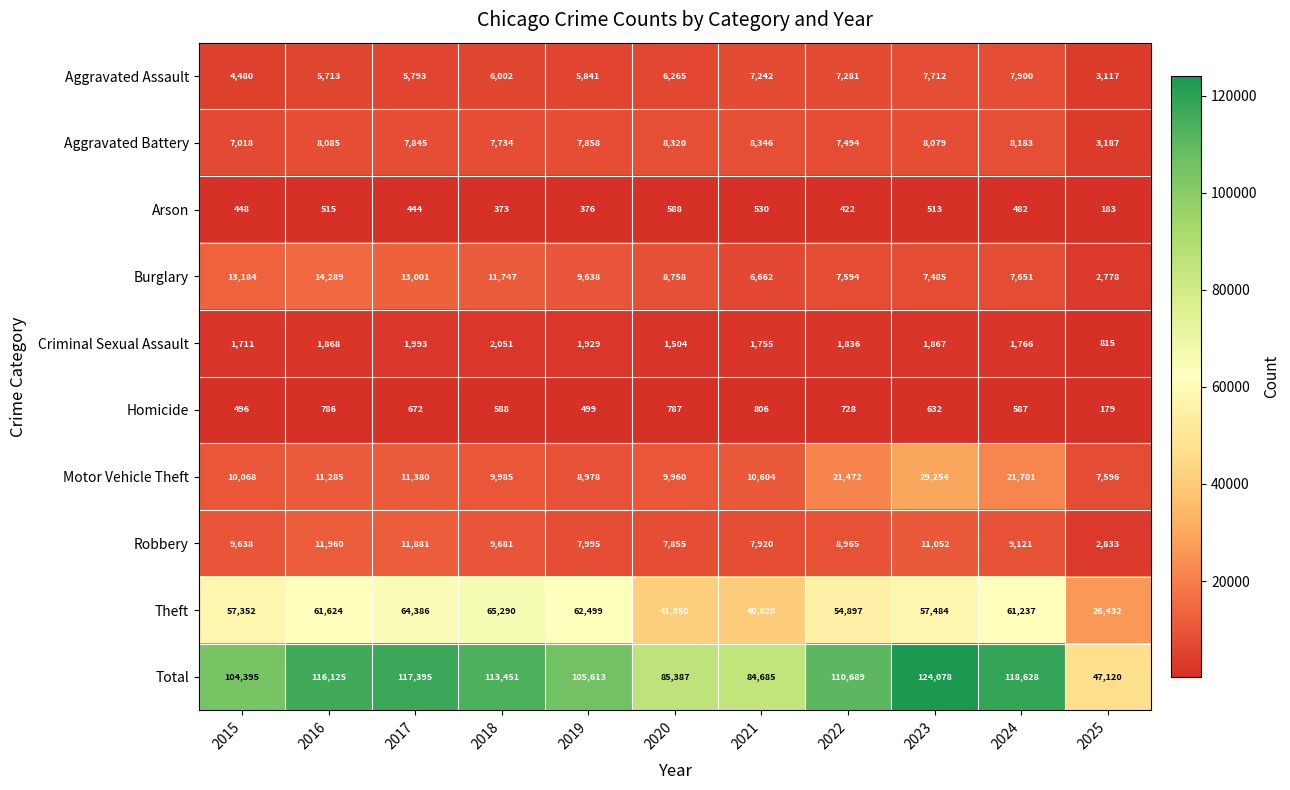

Which series has the largest total across all categories?

Total